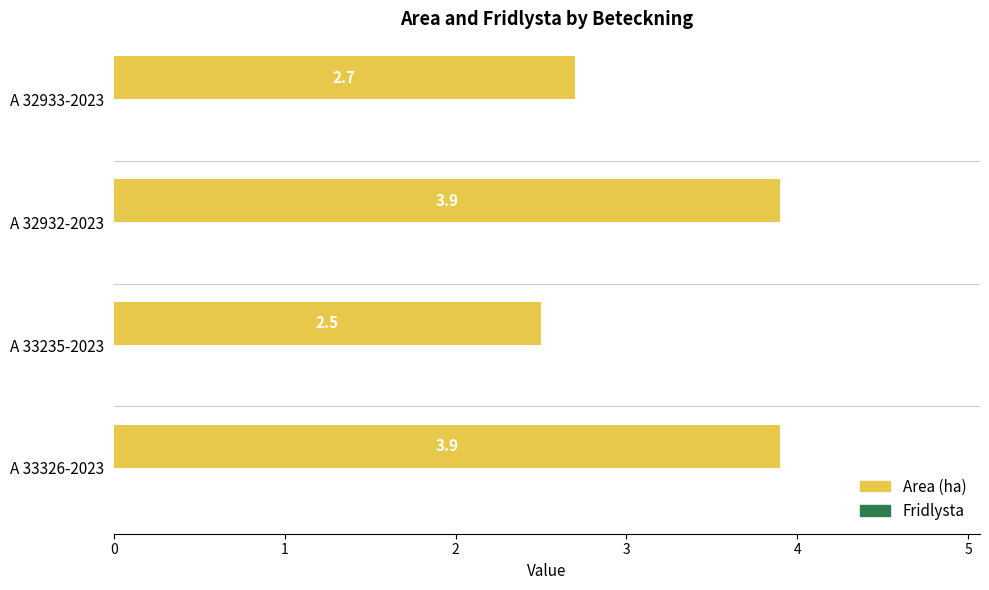

True or false: the data shows 4.5 at A 33235-2023.

False